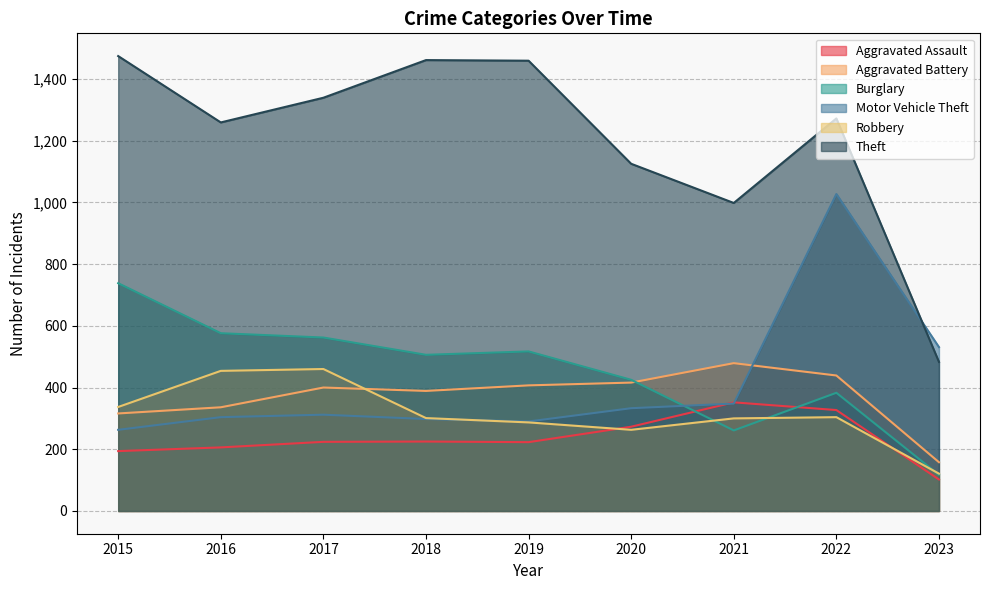

Does the chart display data point markers on the line(s)?

No